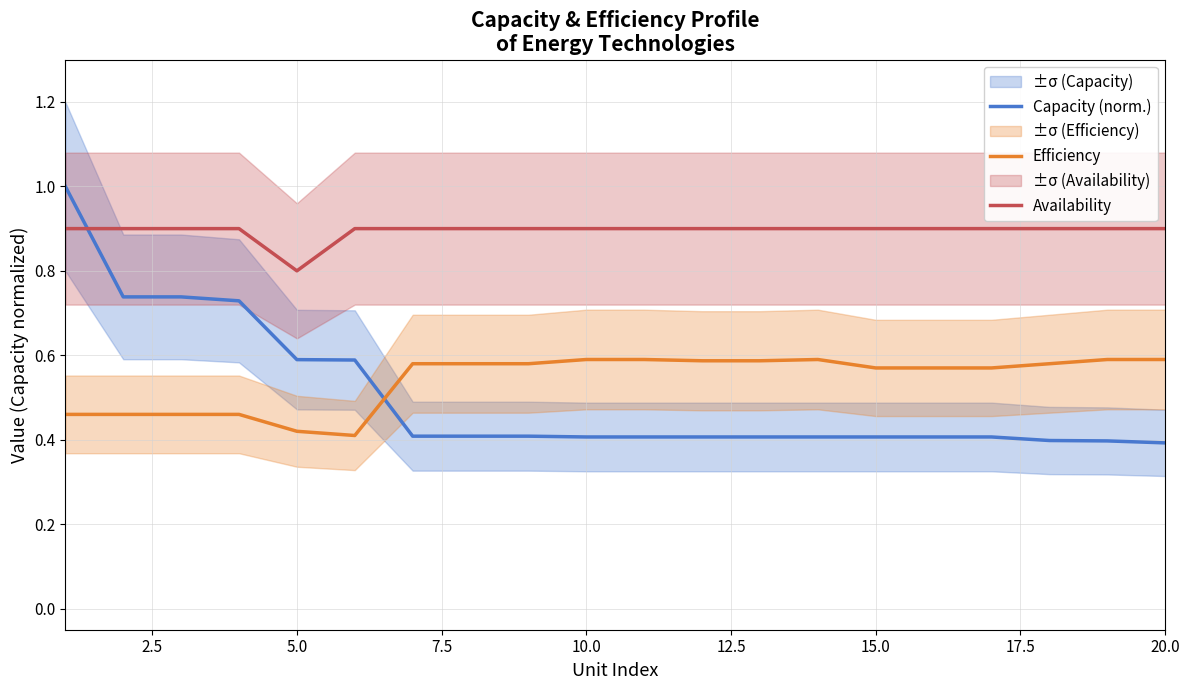

Does the chart have visible grid lines?

Yes